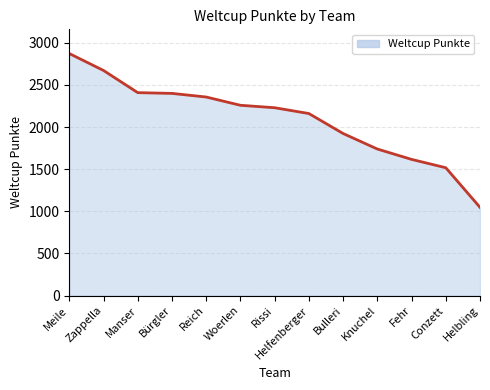

What is the ratio of the value at Conzett to the value at Bulleri?

0.8